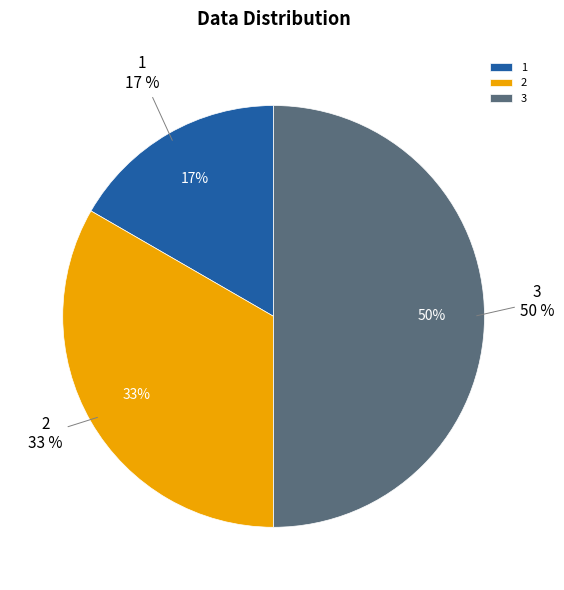

True or false: 3 accounts for 40% of the total.

False